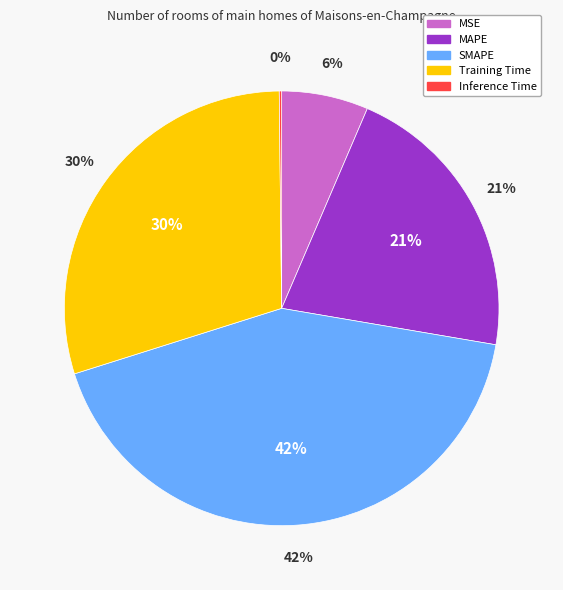

Is the sum of MSE and SMAPE greater than half?

No